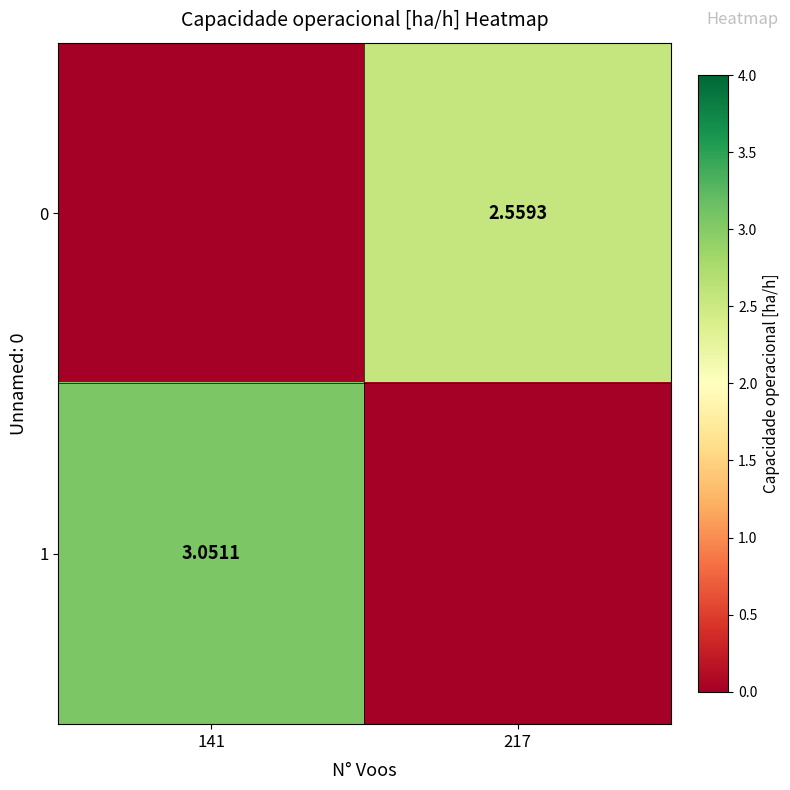

List the series in order of their peak value, lowest first.

0, 1